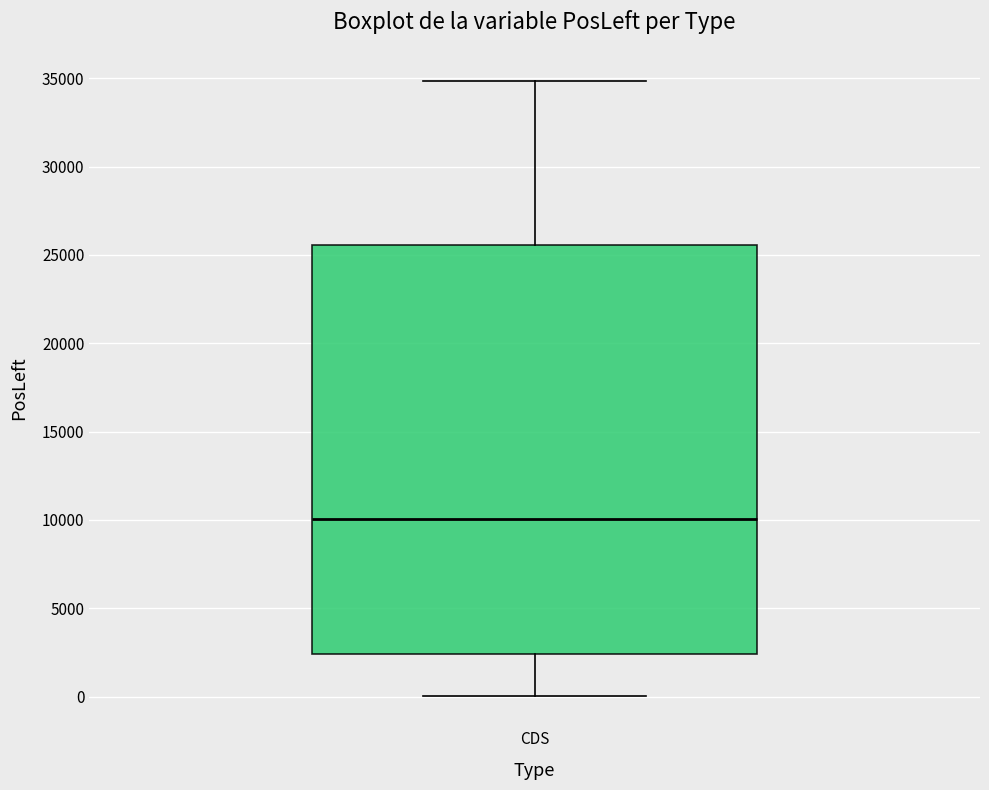

Read this box plot against the y-axis: the position of the median line, the range covered by the box, and the ends of both whiskers. The values are not printed on the chart, so give them approximately, as read against the axis.

median 10000, box 2500 to 25500, whiskers 0 to 35000